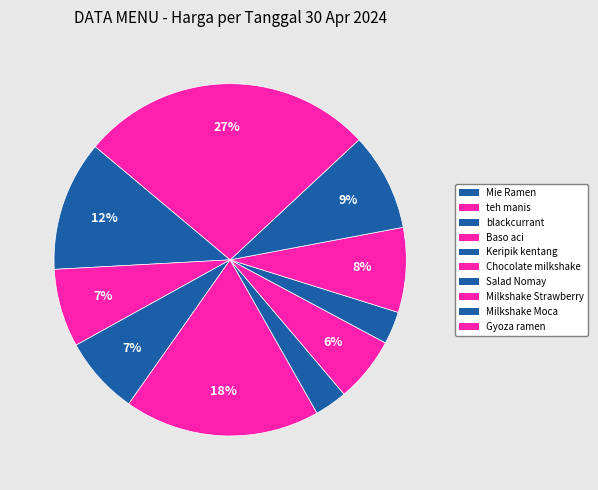

How many segments does this pie chart have?

10